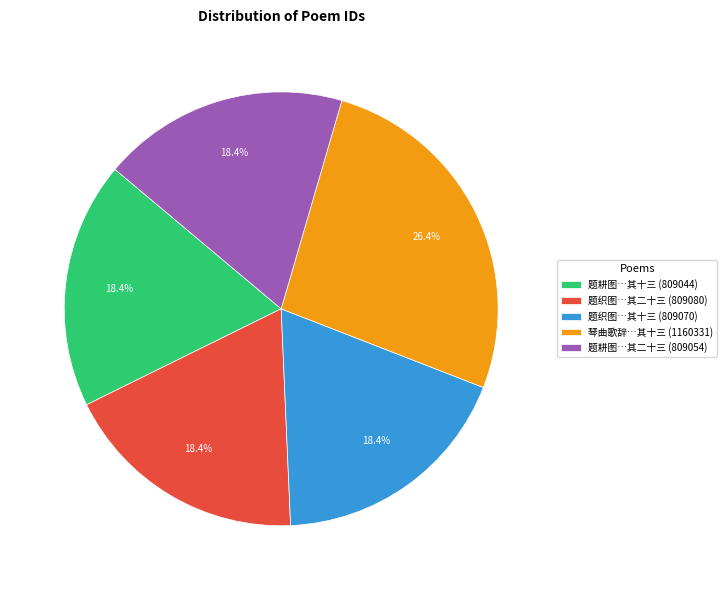

Is there any slice that represents more than half of the pie?

No